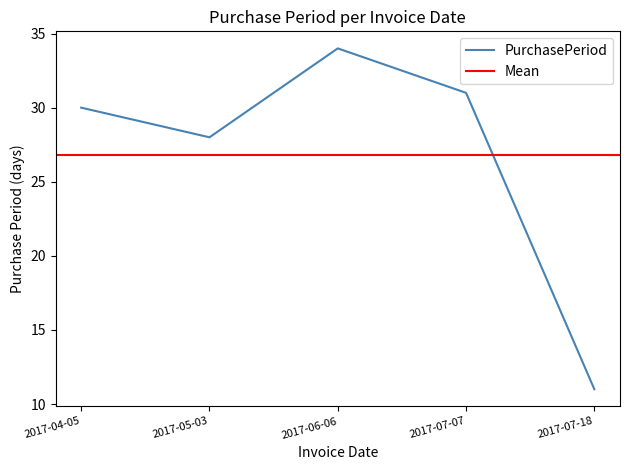

What is the sum of all values?

134